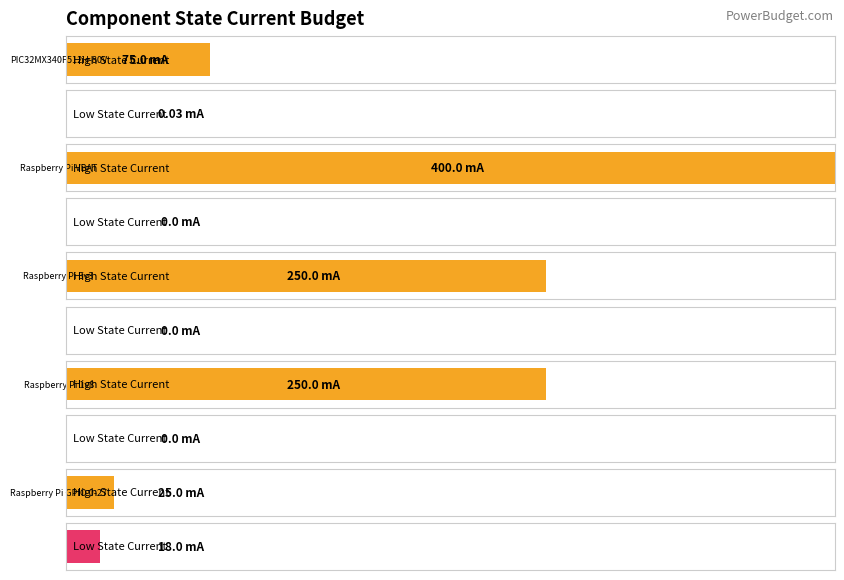

List the labels in order of Low value, smallest first.

Raspberry Pi VBAT, Raspberry Pi 3v3, Raspberry Pi 1v8, PIC32MX340F512H-80V, Raspberry Pi GPIO 0-27